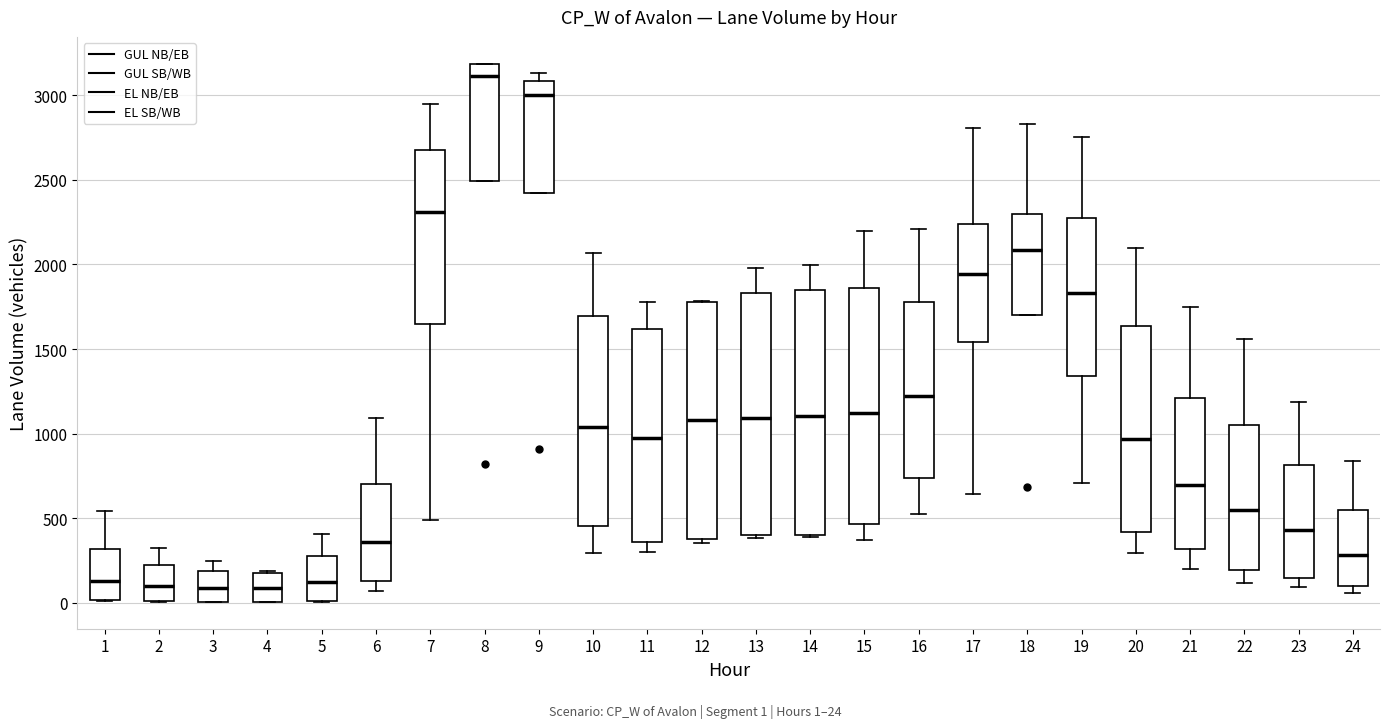

Where is the upper edge of the box at x = 22 on the y-axis? The values are not printed on the chart, so give them approximately, as read against the axis.

1050